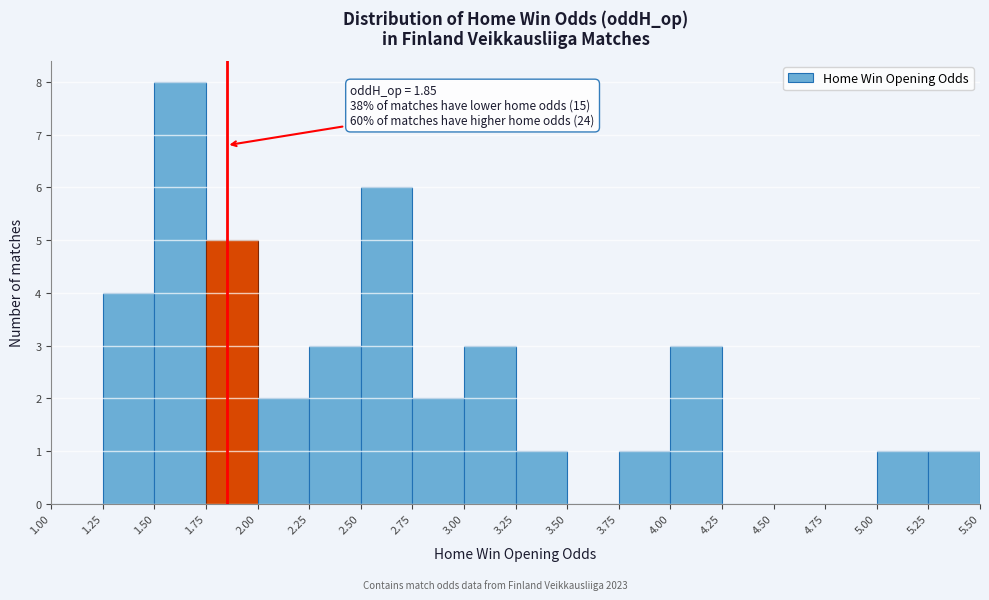

Which range on the x-axis has the tallest bar?

1.50 to 1.75